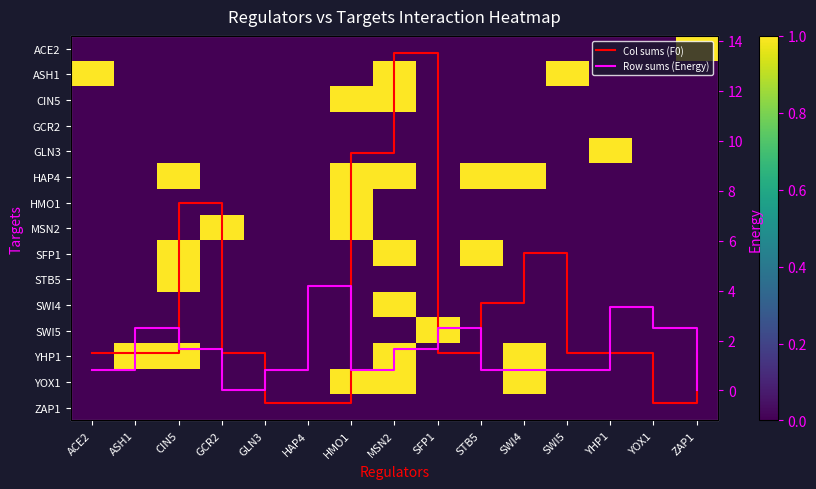

How many distinct data groups are displayed?

17